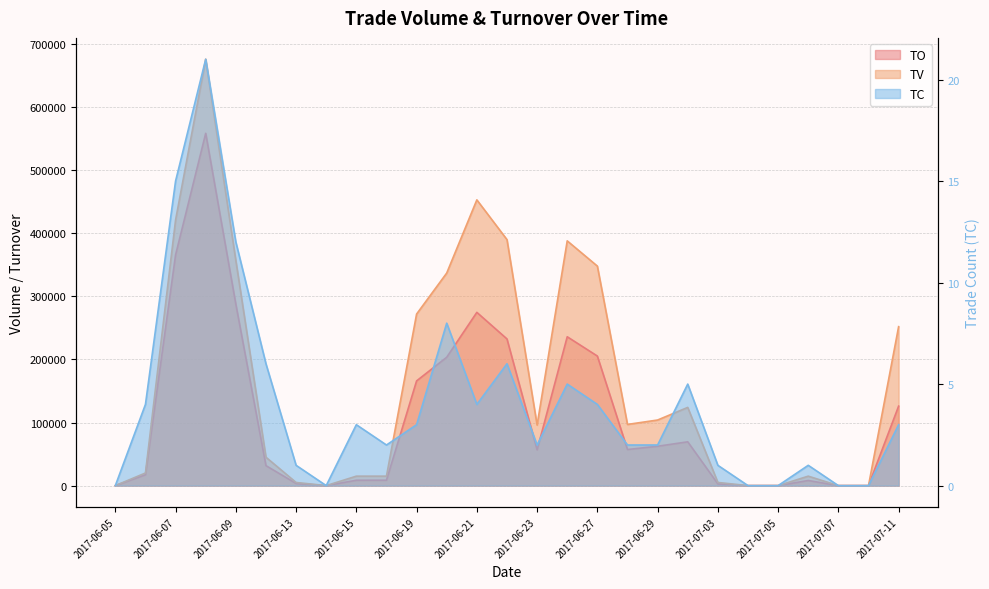

What is the difference between the maximum and minimum values in the TC series?

21